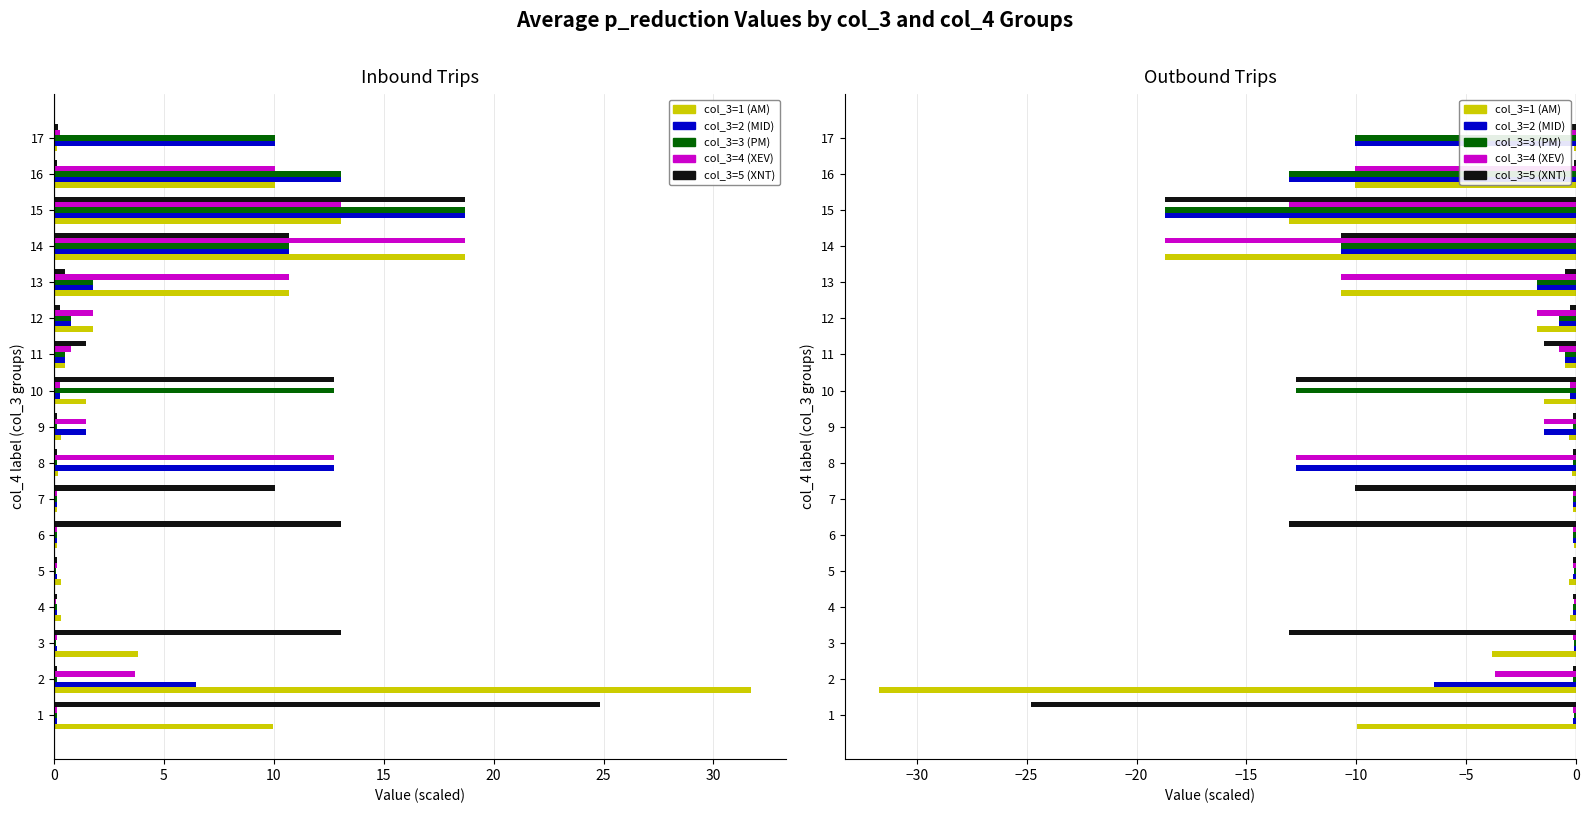

Which series has the widest spread of values?

col_3=1